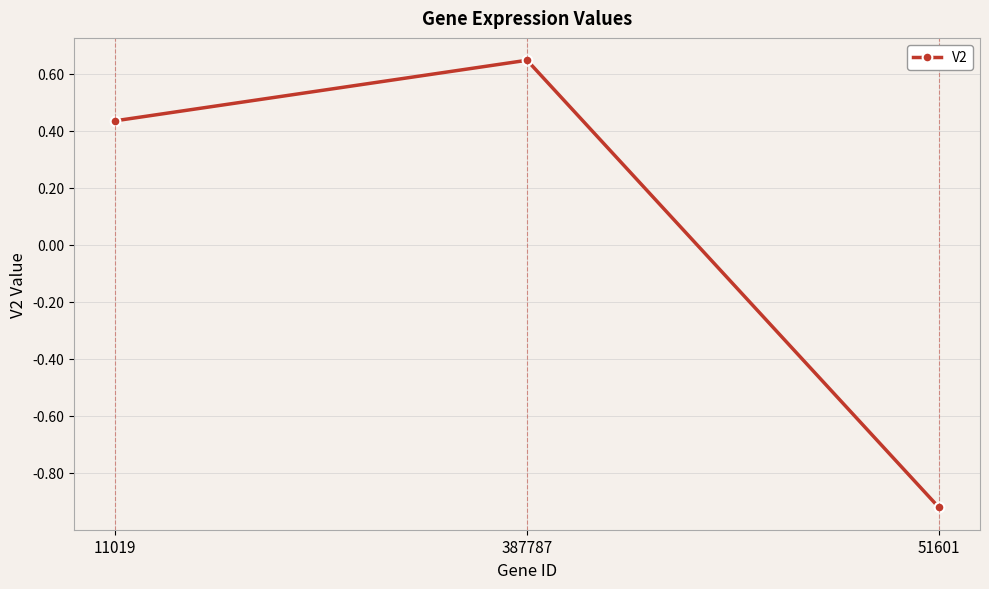

Does the chart display data point markers on the line(s)?

Yes